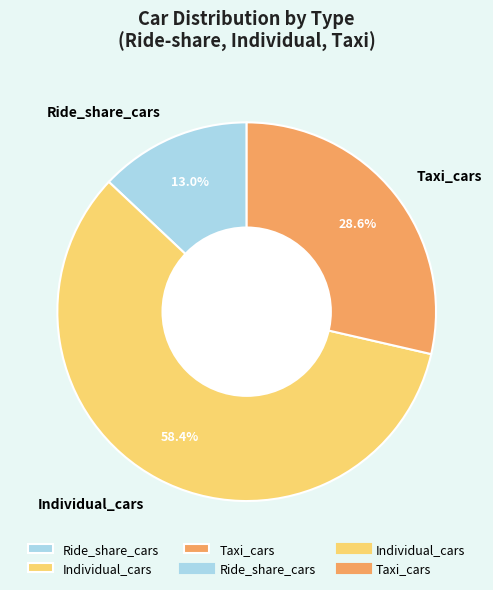

The Ride_share_cars slice represents 13% of the pie. True or false?

True